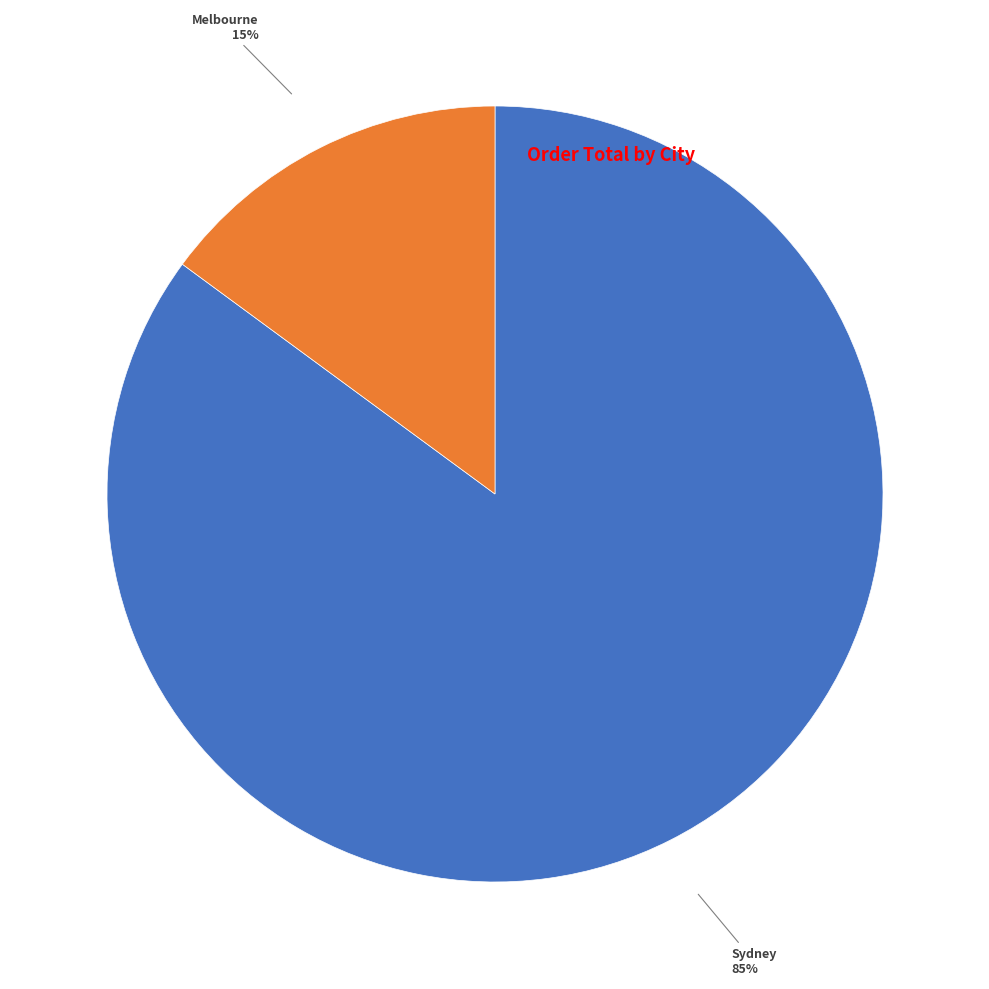

Is there any slice that represents more than half of the pie?

Yes